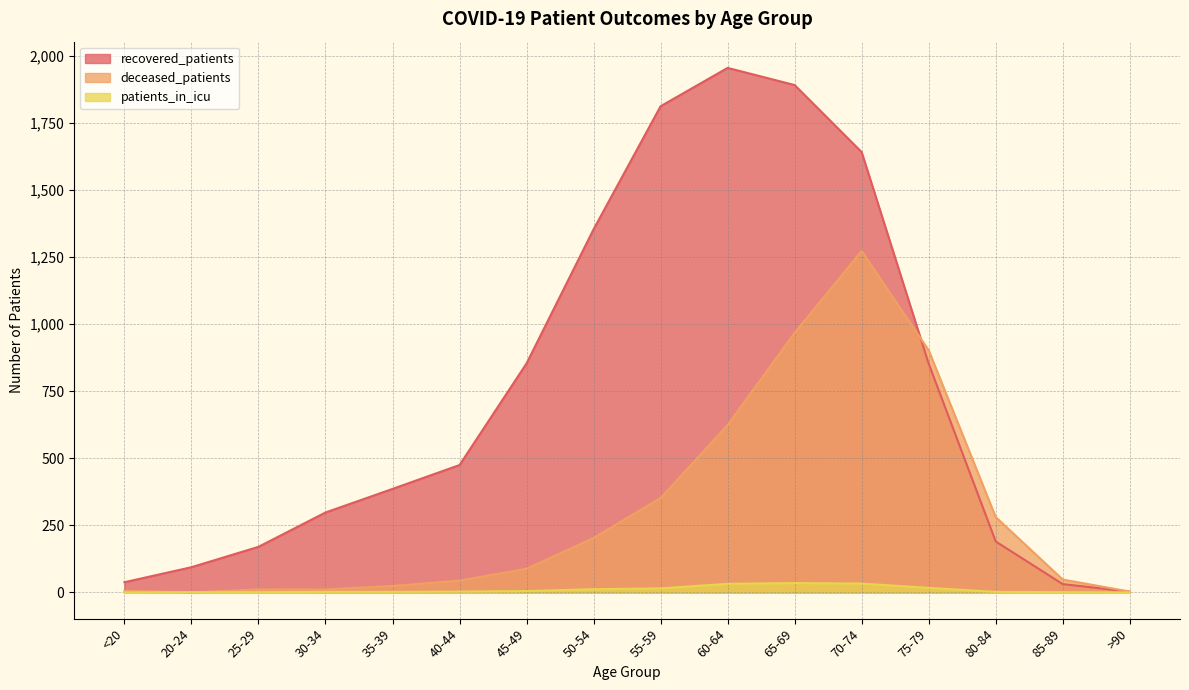

What is the maximum value for patients_in_icu?

35